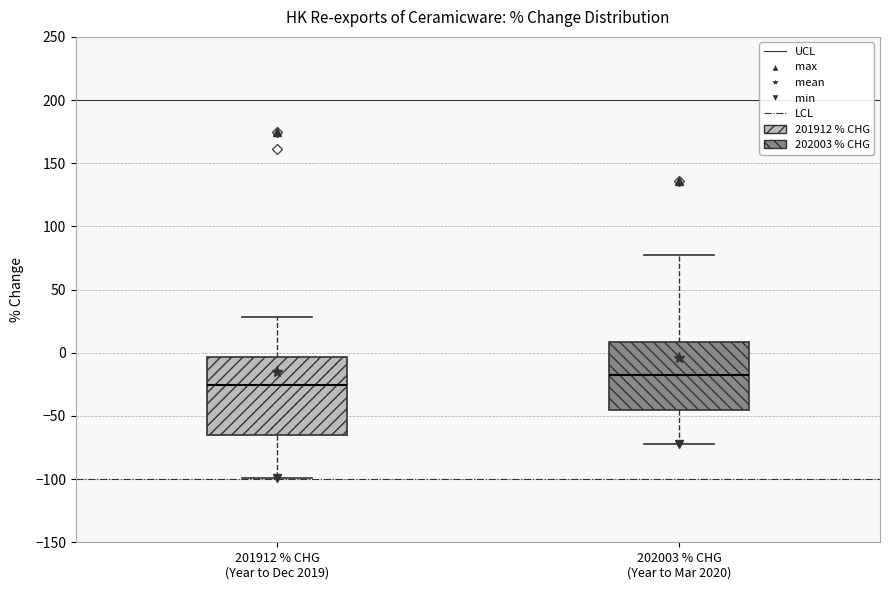

Comparing the boxes themselves (not the whiskers), which one is the tallest?

201912 % CHG (Year to Dec 2019)